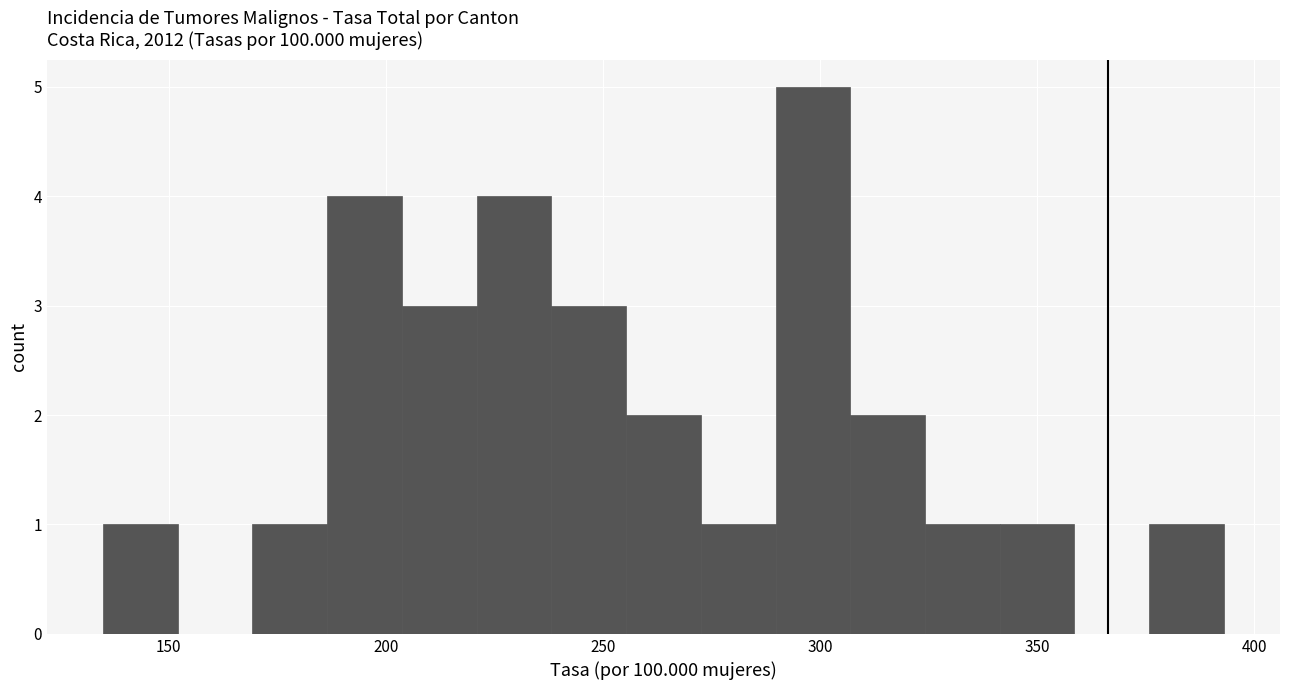

Around what value on the x-axis is the tallest bar? Give the approximate position of its centre, as read against the axis.

300